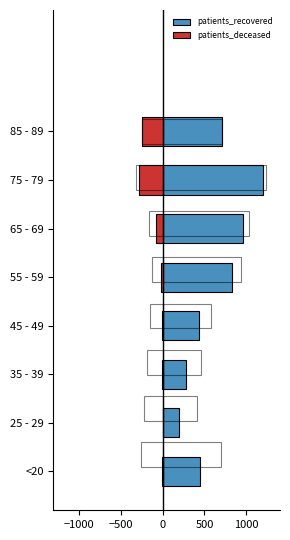

The value of patients_deceased at 75 - 79 is -281.2. True or false?

True